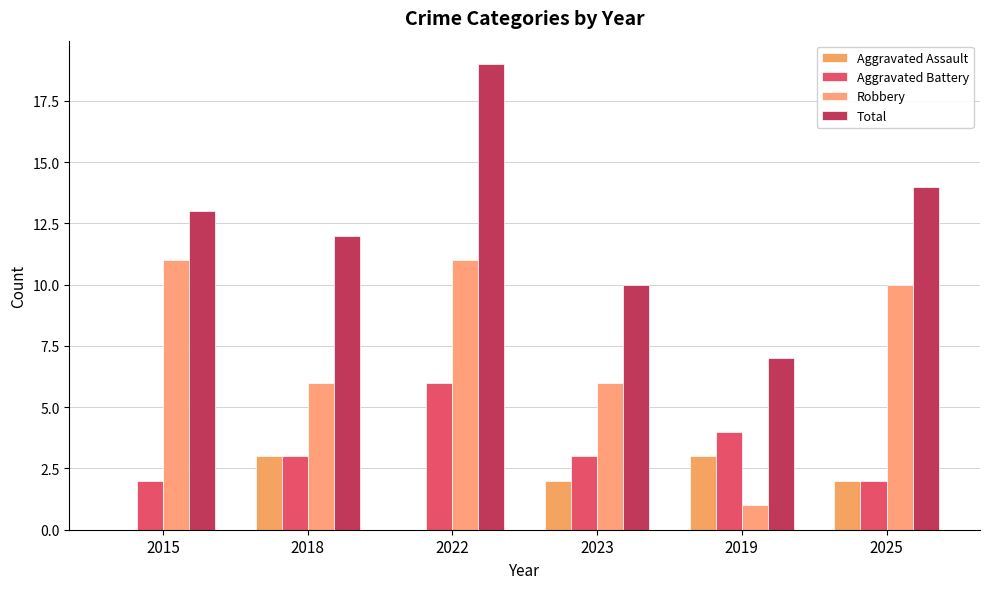

Which has a higher value, 2025 or 2018?

2018